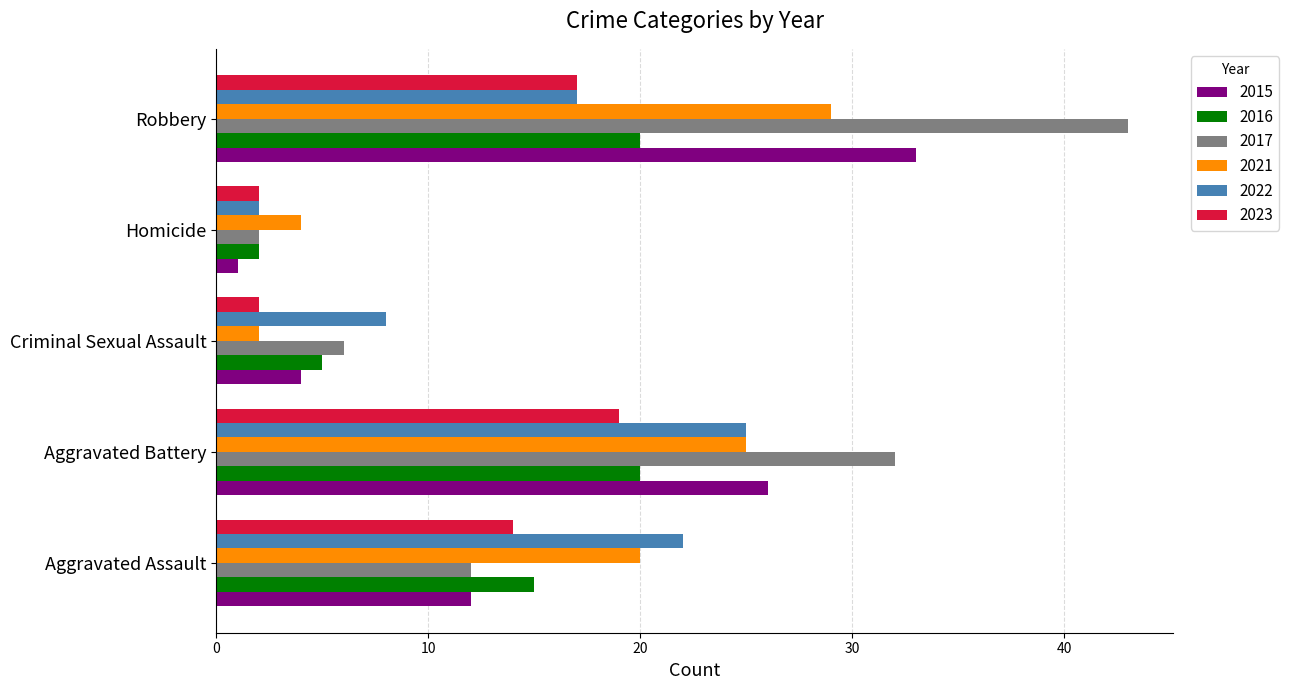

Is it true that 2016 equals 15 at Aggravated Assault?

True